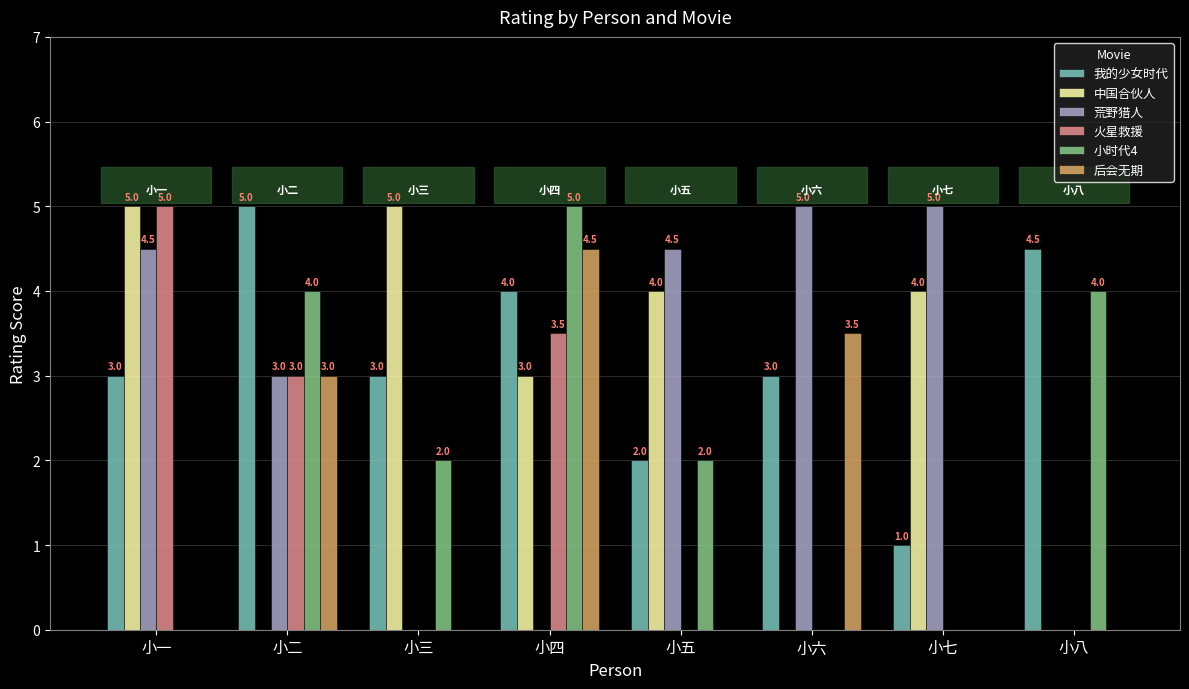

Are the bars horizontal?

No